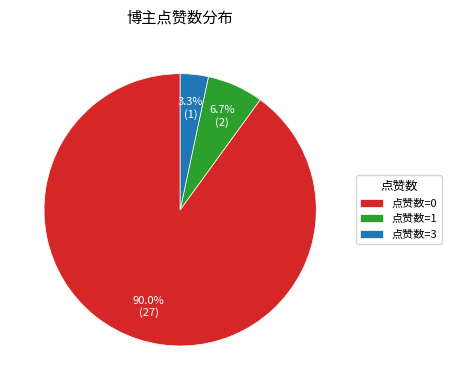

Is there a majority slice in this chart?

Yes